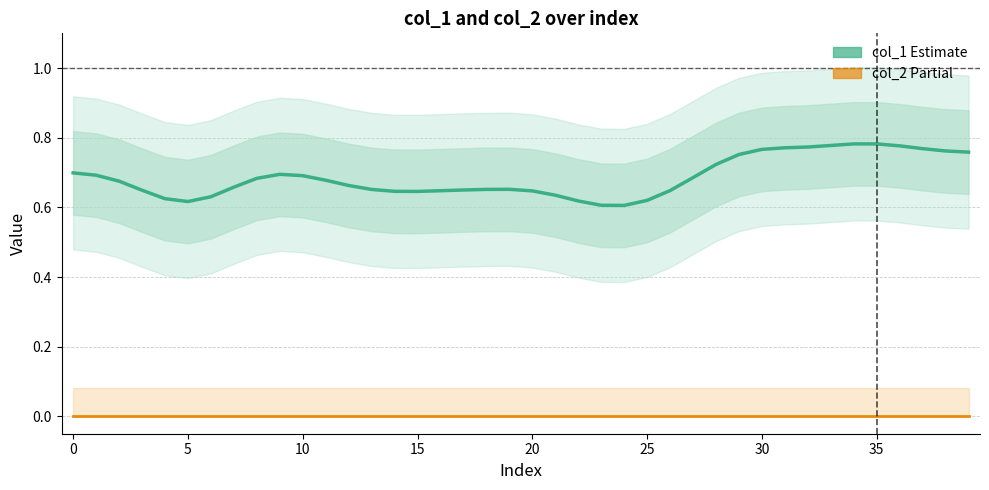

True or false: col_1 (Estimate) and col_2 (Partial) intersect in this chart.

False